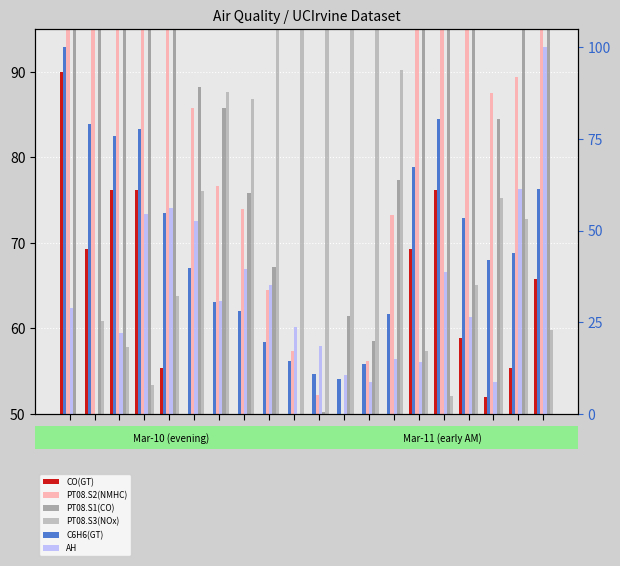

Between 05:00 and 23:00, which is larger?

23:00